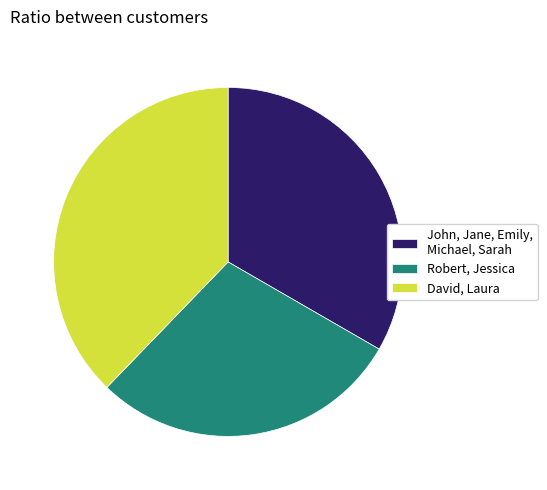

Does Robert, Jessica represent more than half of the total?

No